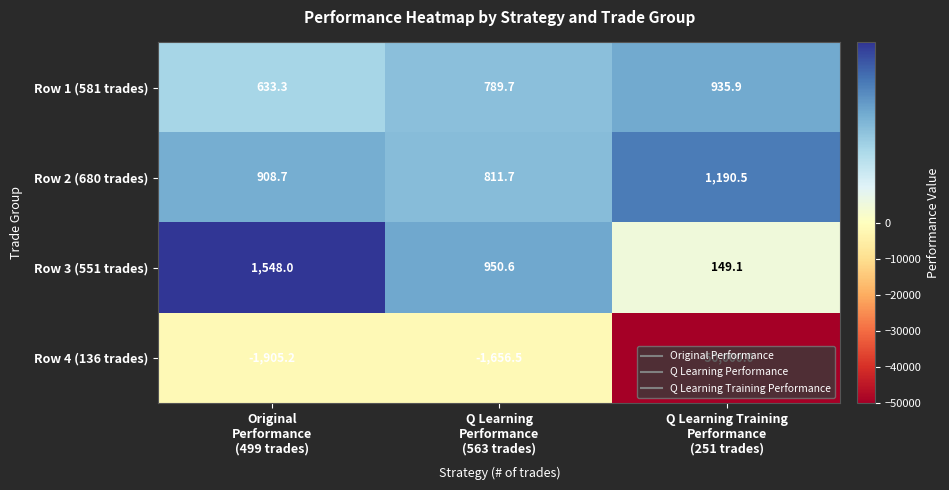

Which series has the largest total across all categories?

Row 2 (680 trades)